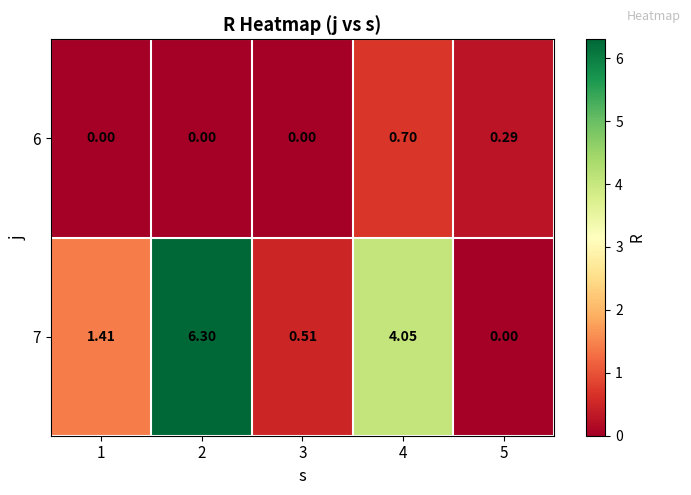

Is the value of 7 at 3 greater than the value of 6 at 1?

Yes